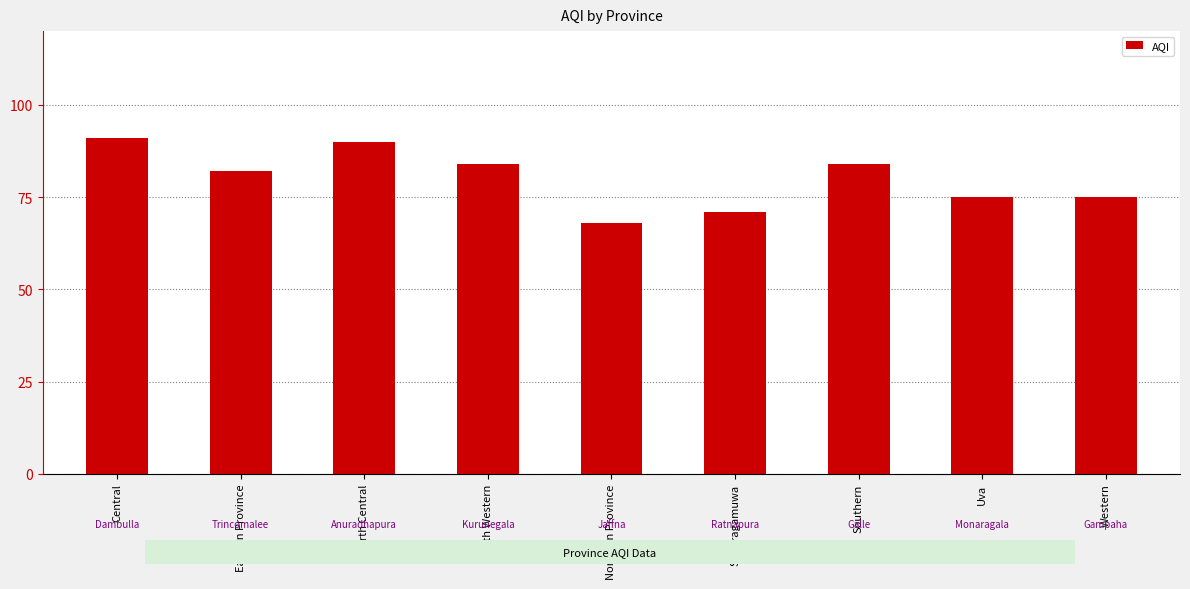

What value does the data have at Sabaragamuwa, to the nearest 10?

70